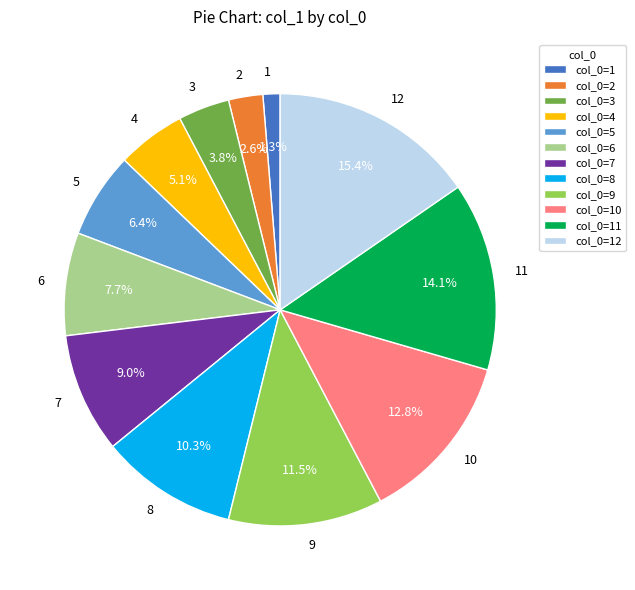

Is there any slice that represents more than half of the pie?

No